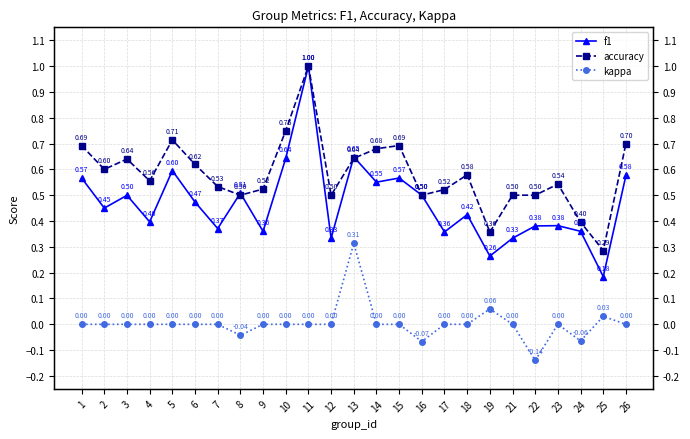

What is the lowest value of the f1 series?

0.2